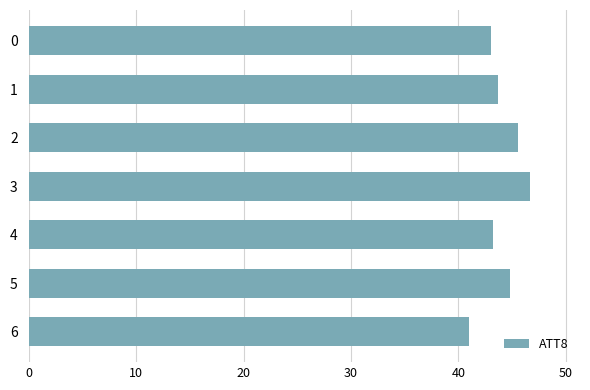

How many bars are there in total?

7